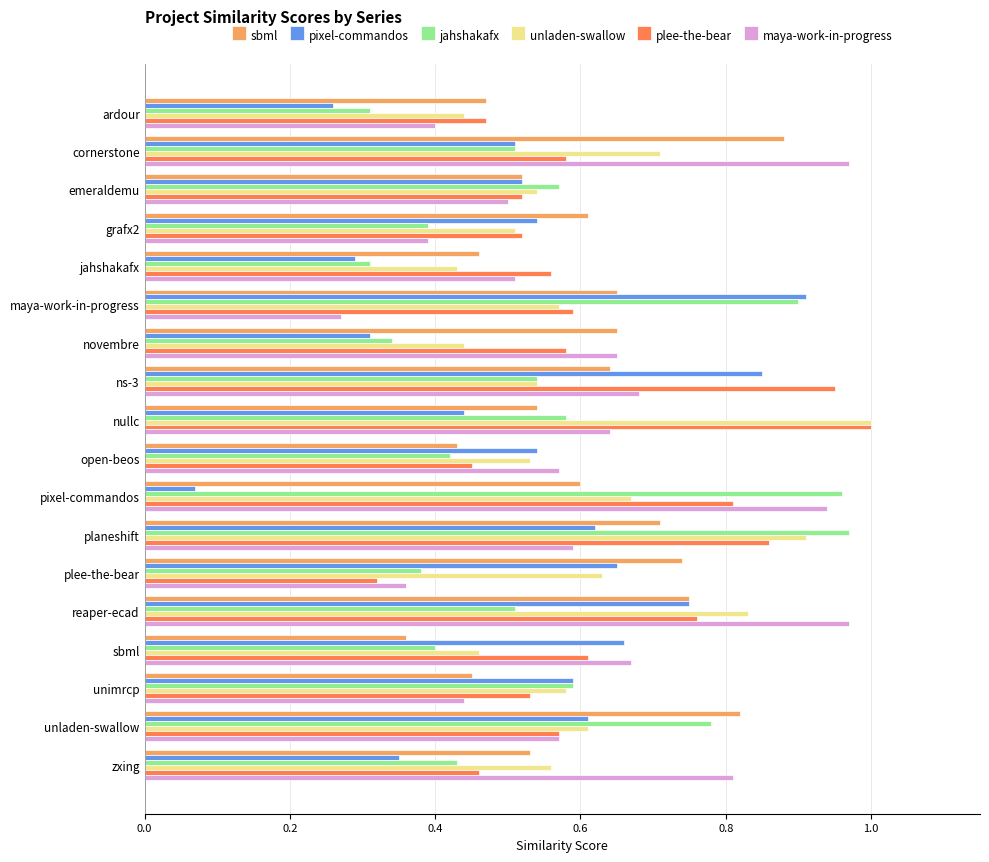

Is the value of pixel-commandos at reaper-ecad greater than the value of plee-the-bear at ns-3?

No